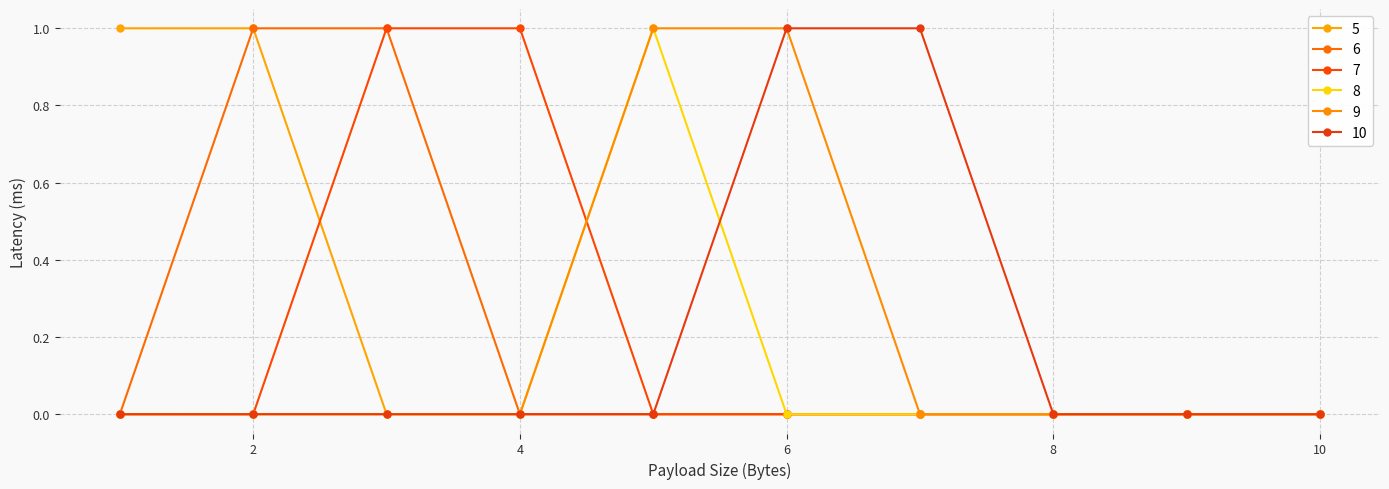

Is this an area chart (filled region under the line)?

No